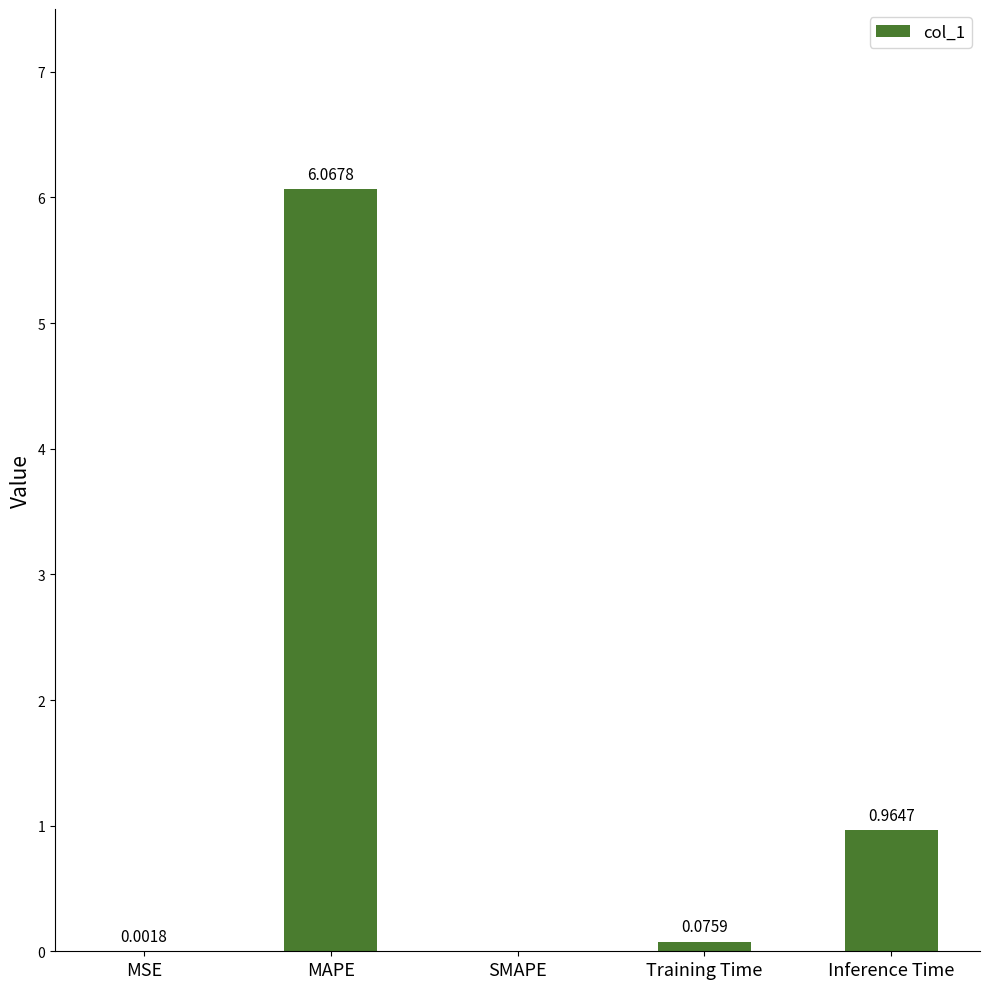

Between Training Time and Inference Time, which is larger?

Inference Time